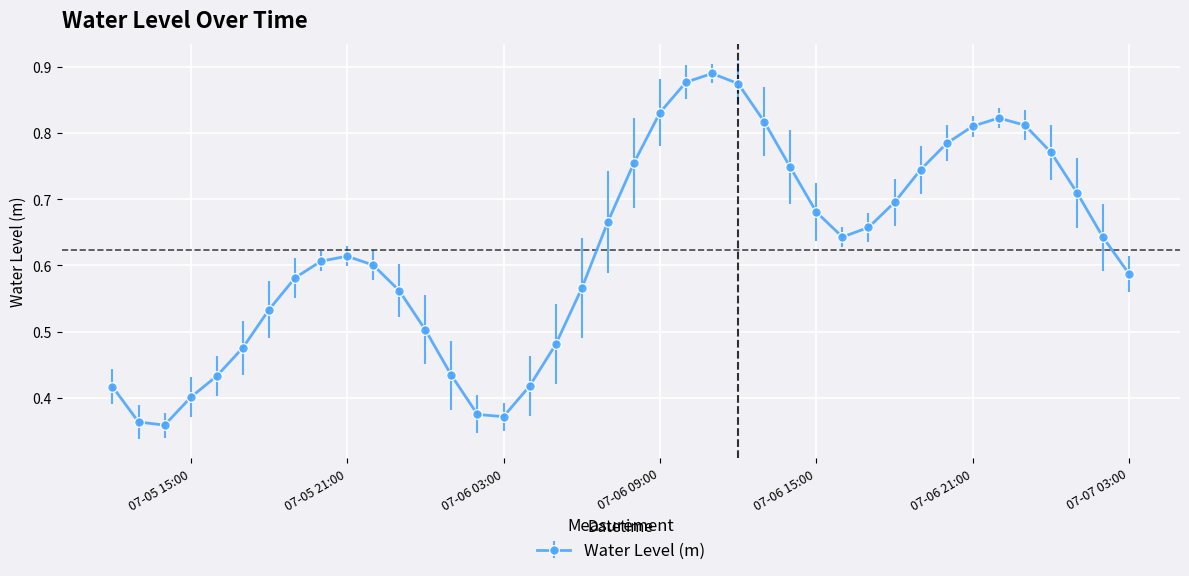

Does the chart have visible grid lines?

Yes